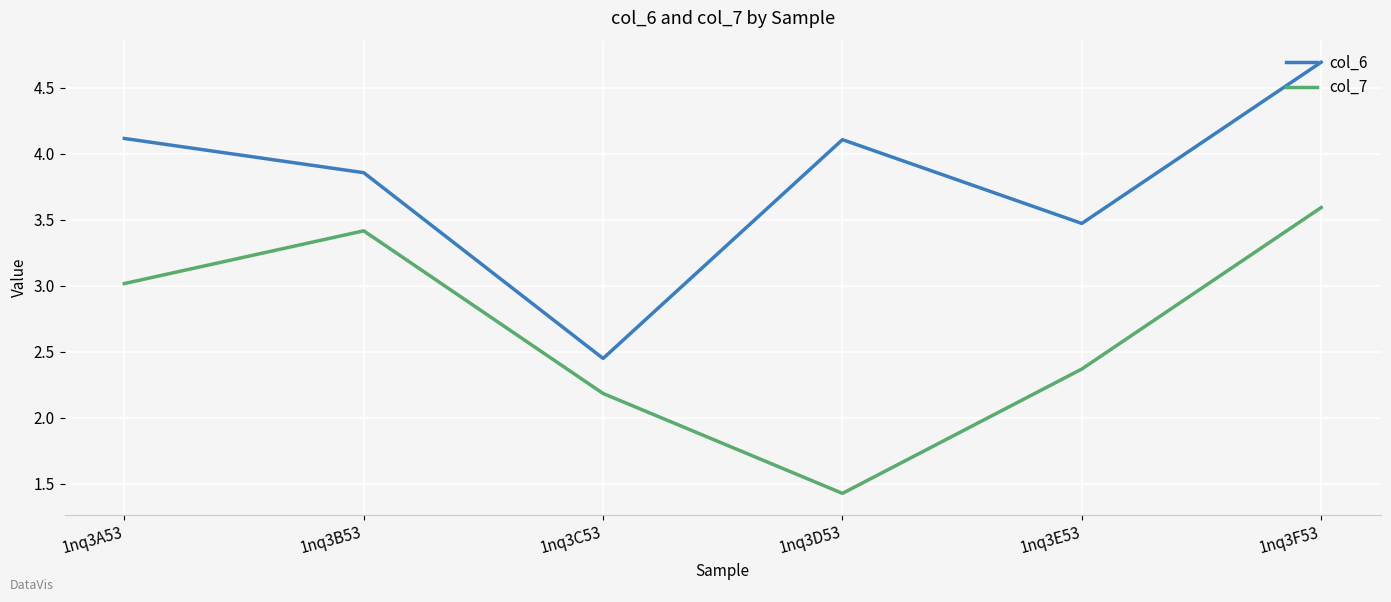

What is the spread (max minus min) of values at 1nq3E53?

1.1